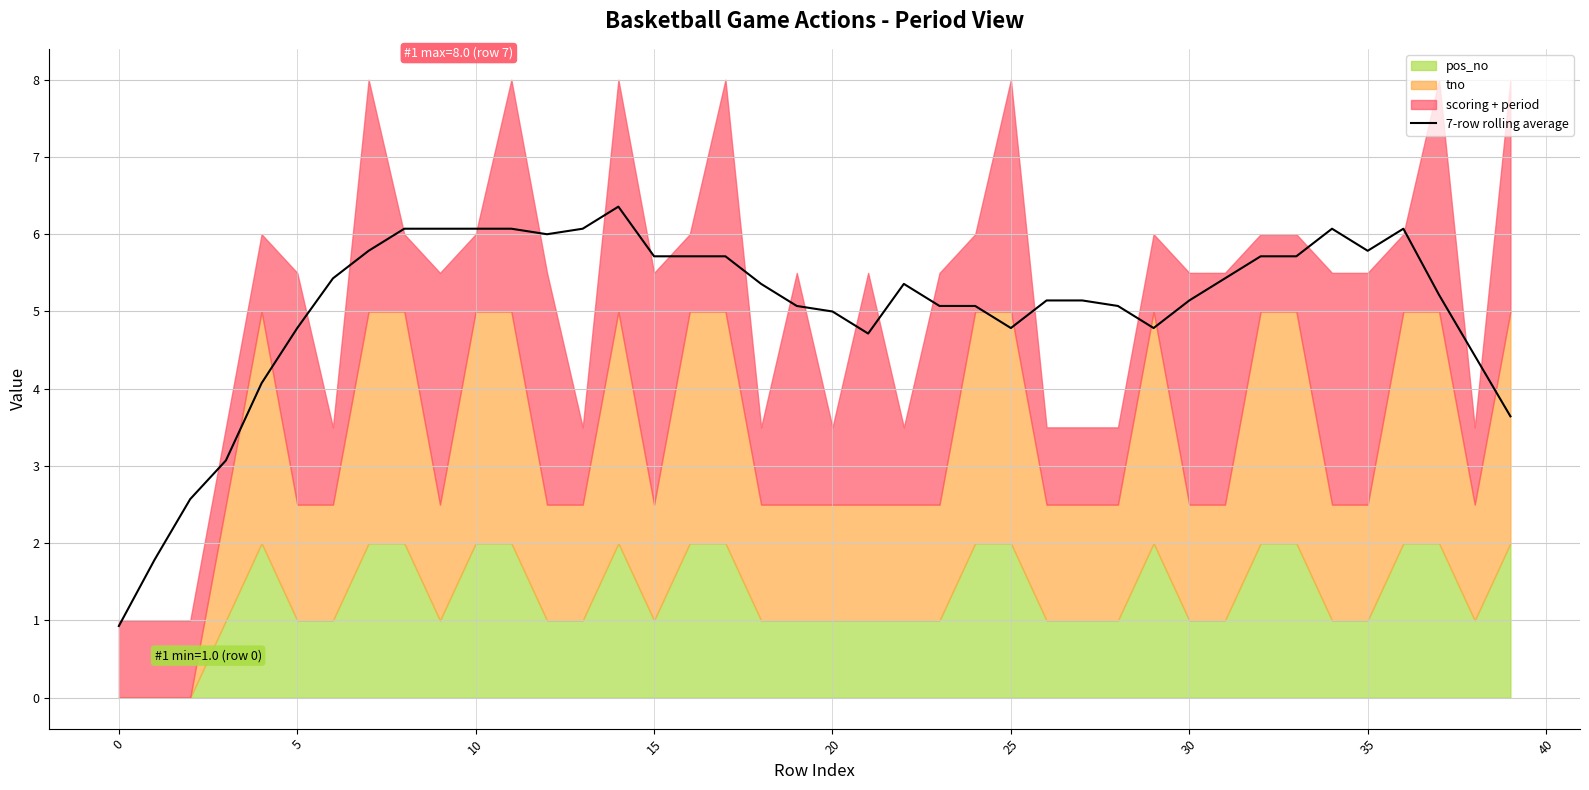

At which label is the value closest to 3?

10